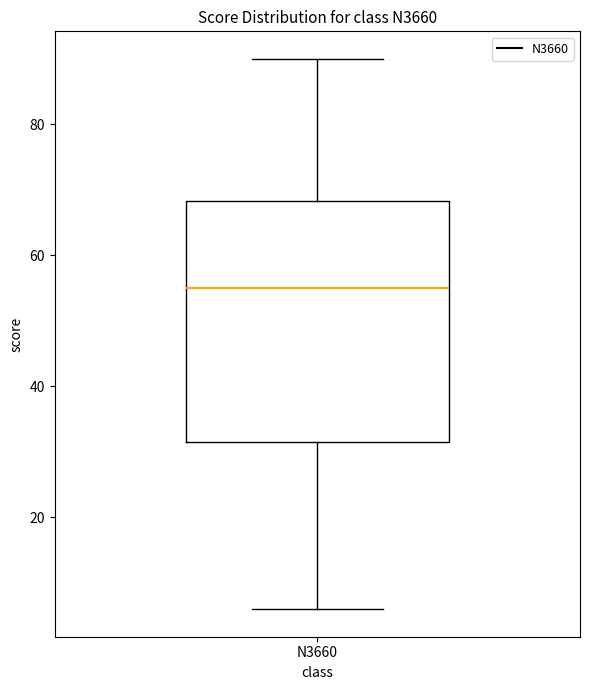

Where does the upper whisker of the box for N3660 end on the y-axis? The values are not printed on the chart, so give them approximately, as read against the axis.

90